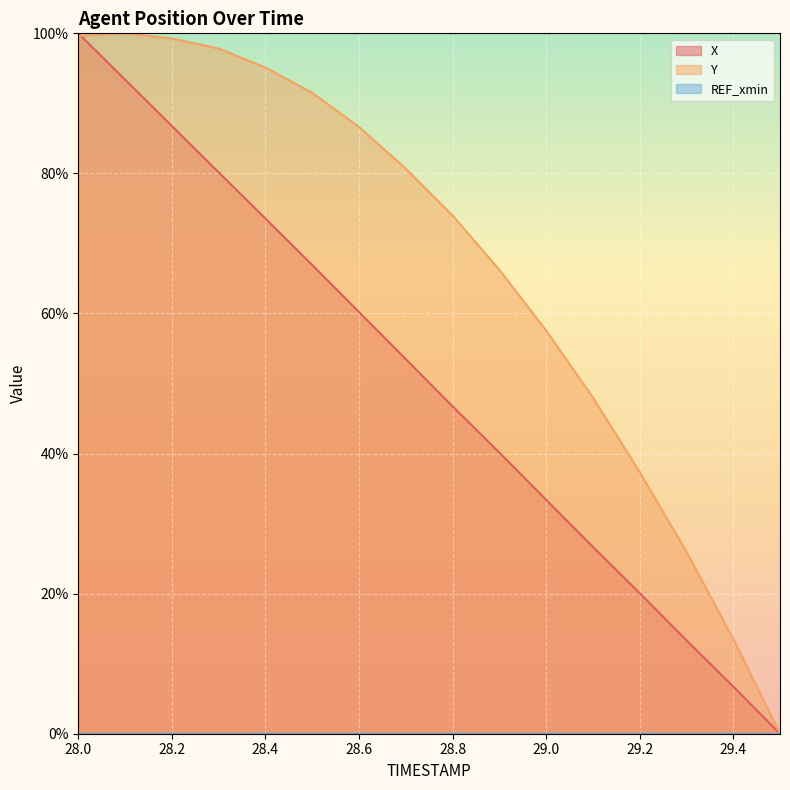

At which label does Y first exceed 80?

28.0